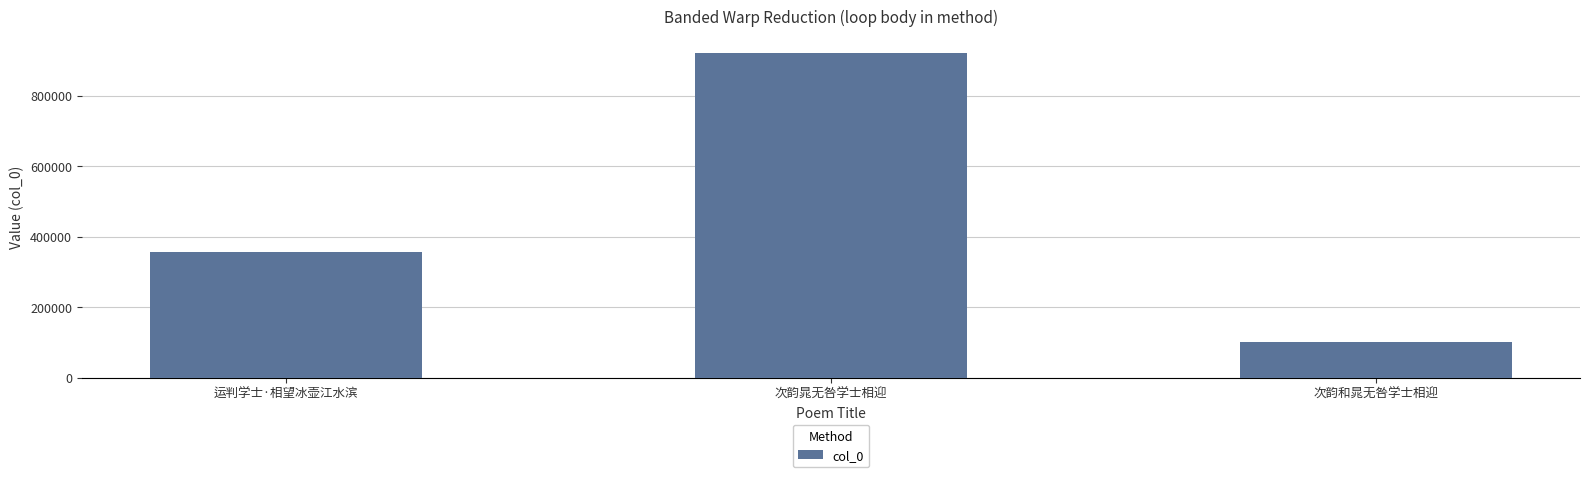

Count the number of data series in this chart.

1